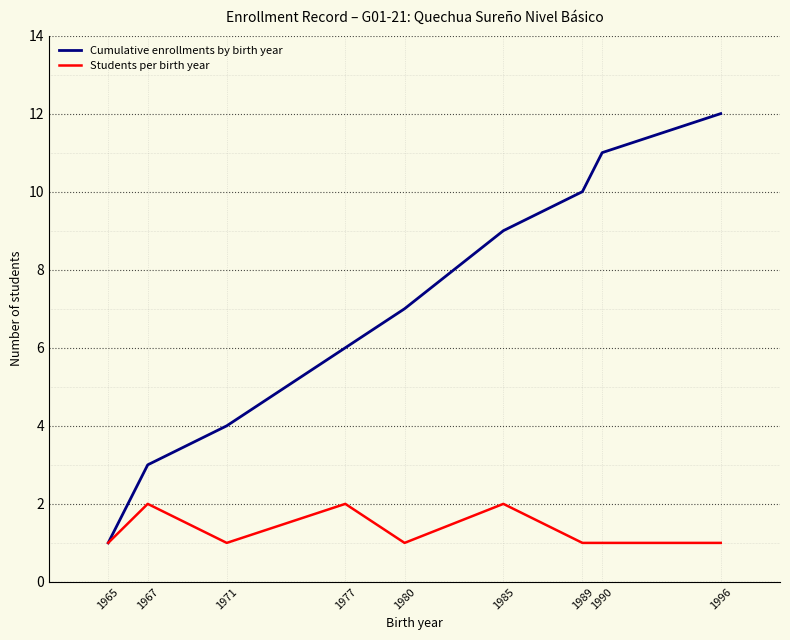

Is it true that Students per birth year equals 2 at 1980?

False